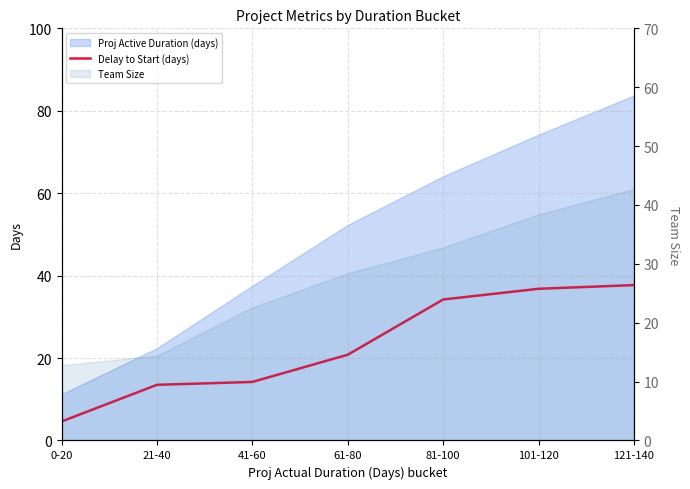

Which has a higher value, 81-100 or 61-80?

81-100